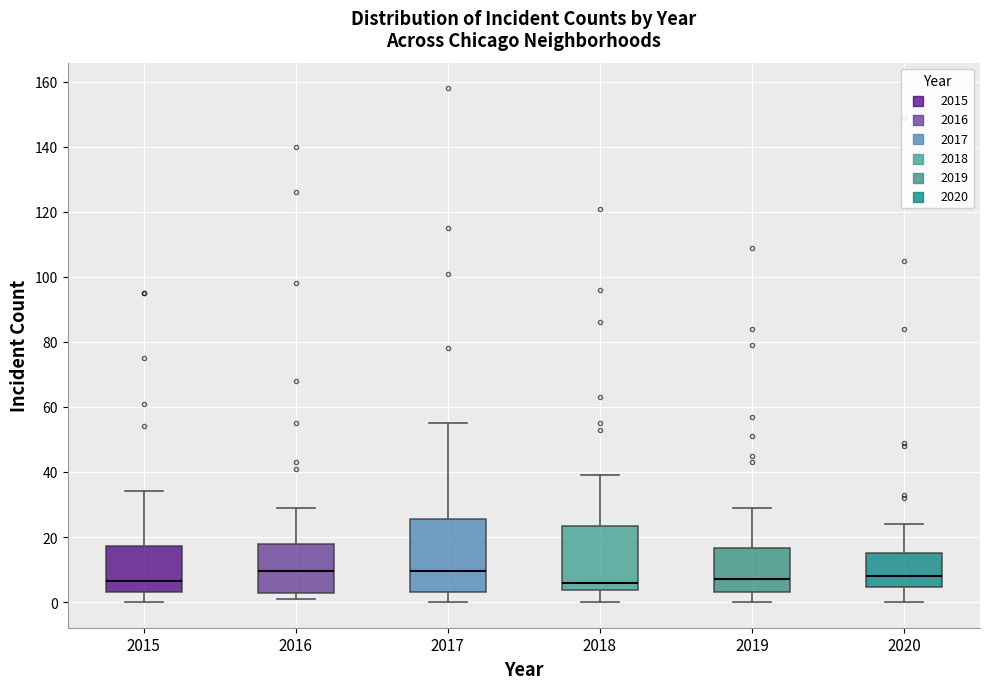

Comparing the boxes themselves (not the whiskers), which one is the tallest?

2017